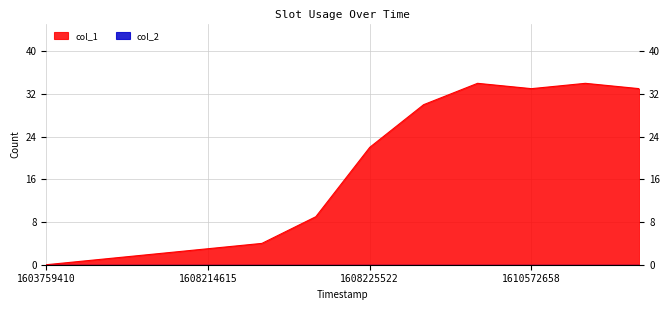

List the labels in order of value, largest first.

1608232611, 1610738191, 1610572658, 1612459034, 1608229097, 1608225522, 1608221925, 1608218302, 1608214615, 1608135340, 1607948162, 1603759410